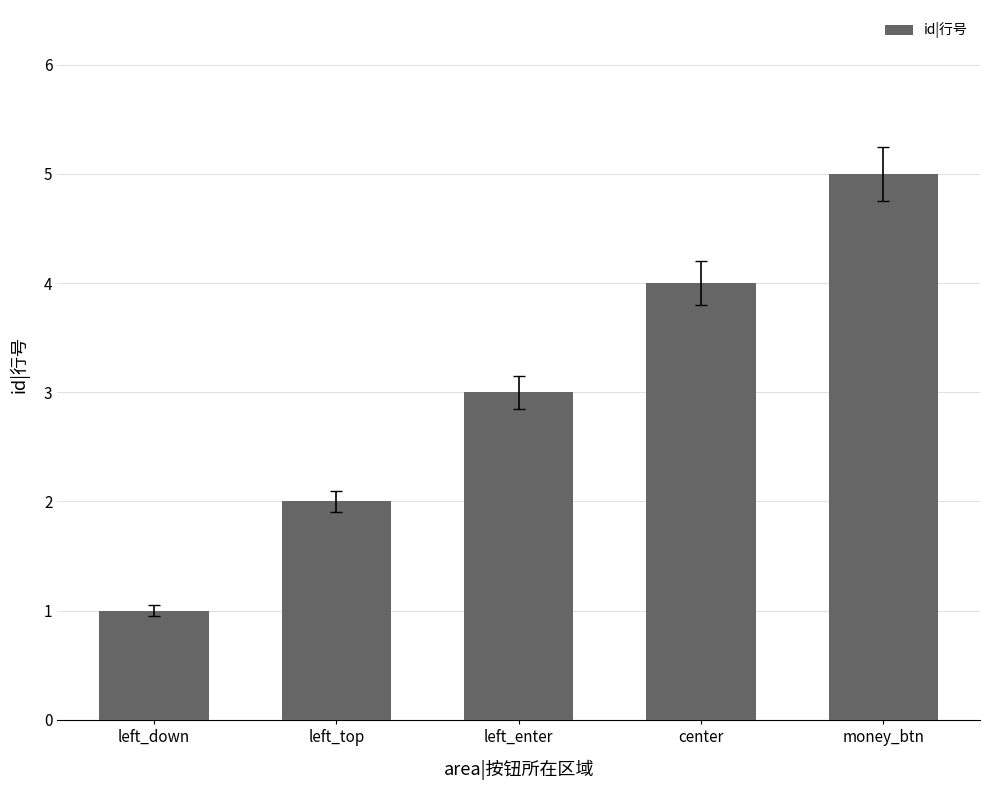

Reading right to left, what are all the values shown in this chart?

5	4	3	2	1